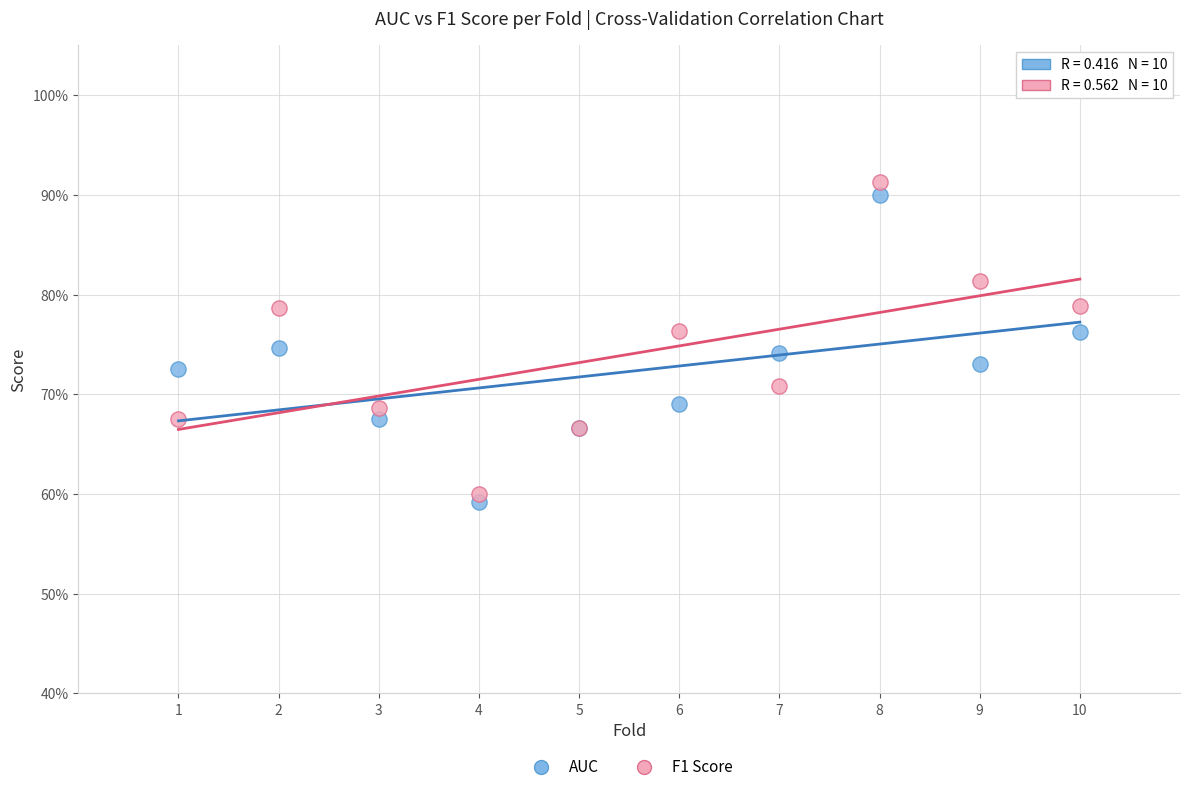

What are all the series names shown in the legend?

AUC, F1 Score